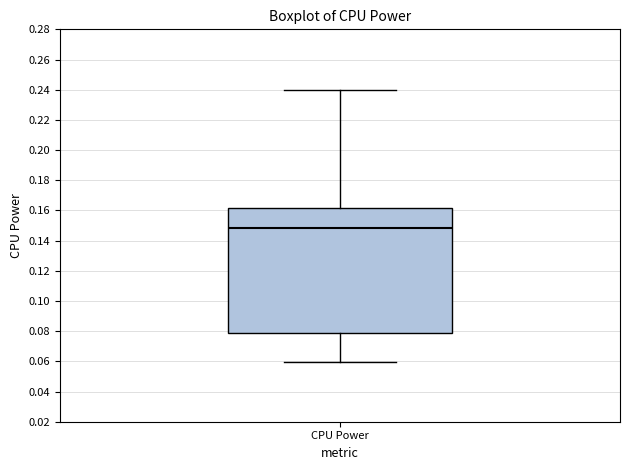

Read this box plot against the y-axis: the position of the median line, the range covered by the box, and the ends of both whiskers. The values are not printed on the chart, so give them approximately, as read against the axis.

median 0.148, box 0.080 to 0.162, whiskers 0.060 to 0.240